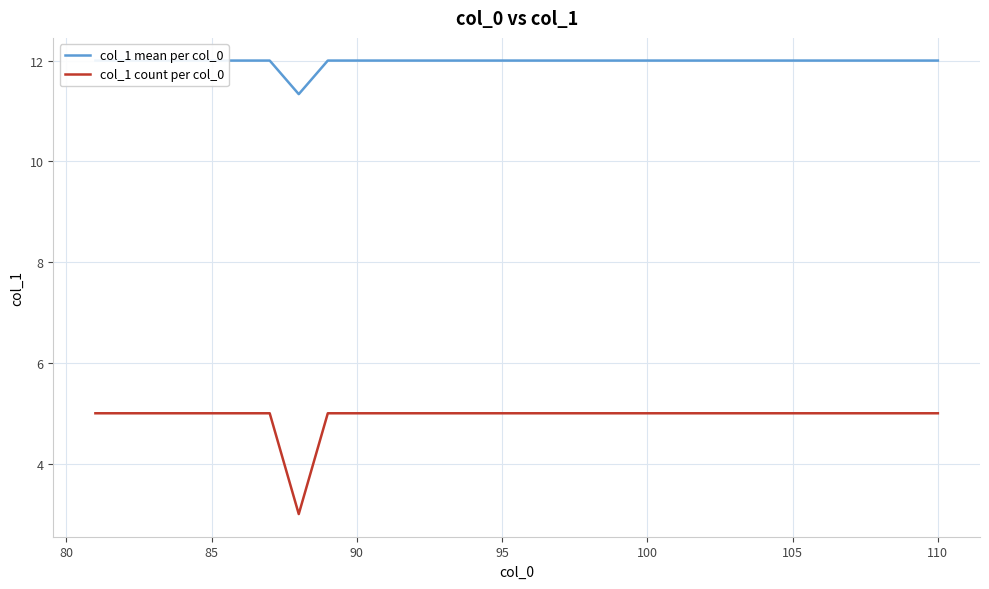

What is the maximum value for col_1 mean per col_0?

12.0